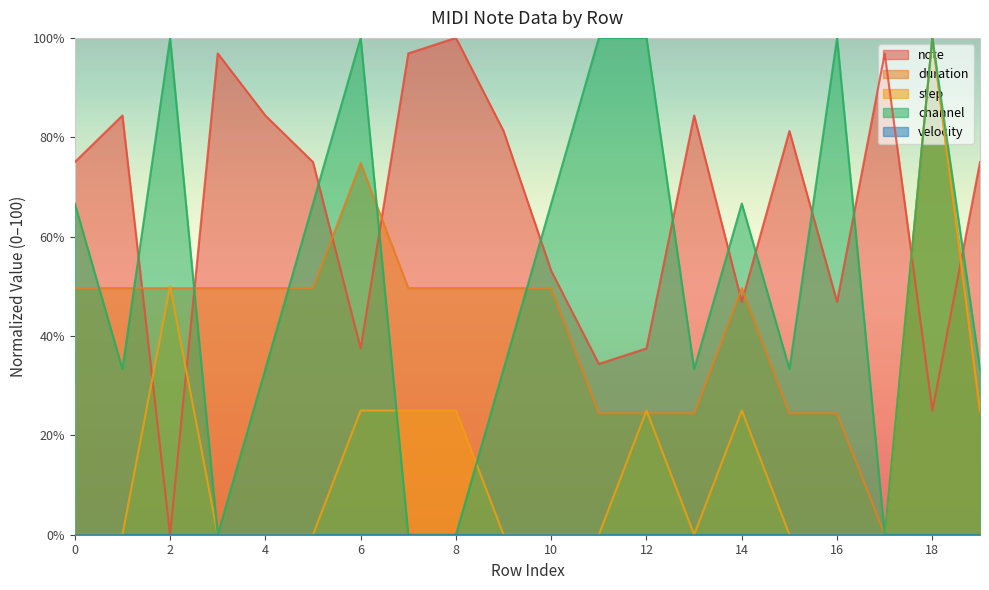

Where does the note series first go above 75?

1